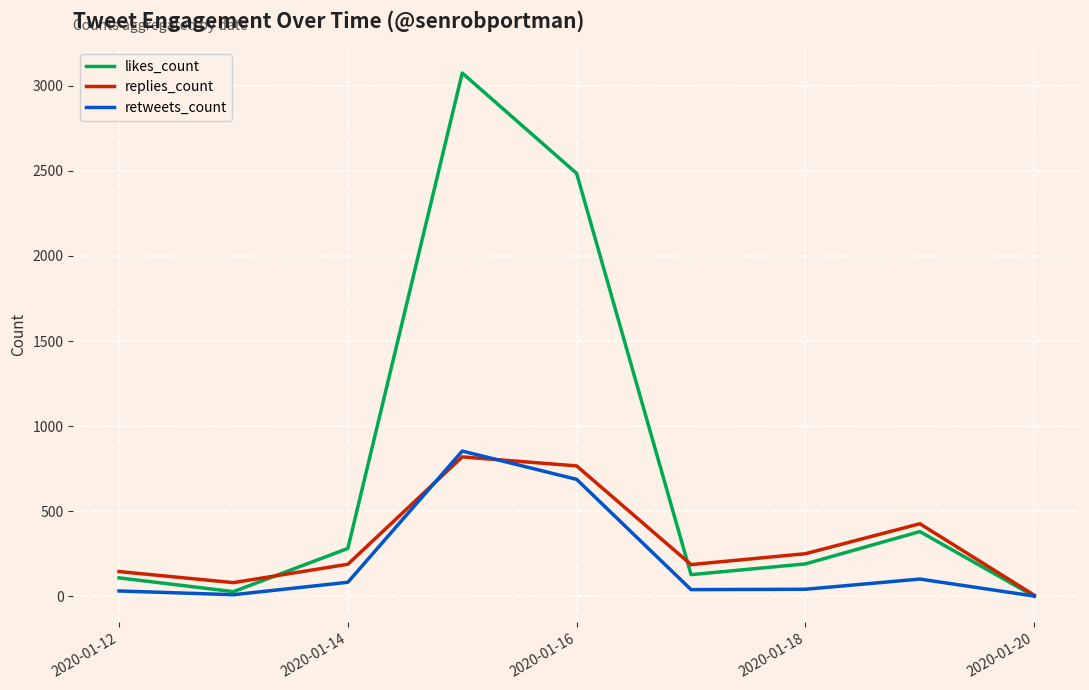

What is the highest value of the replies_count series?

819